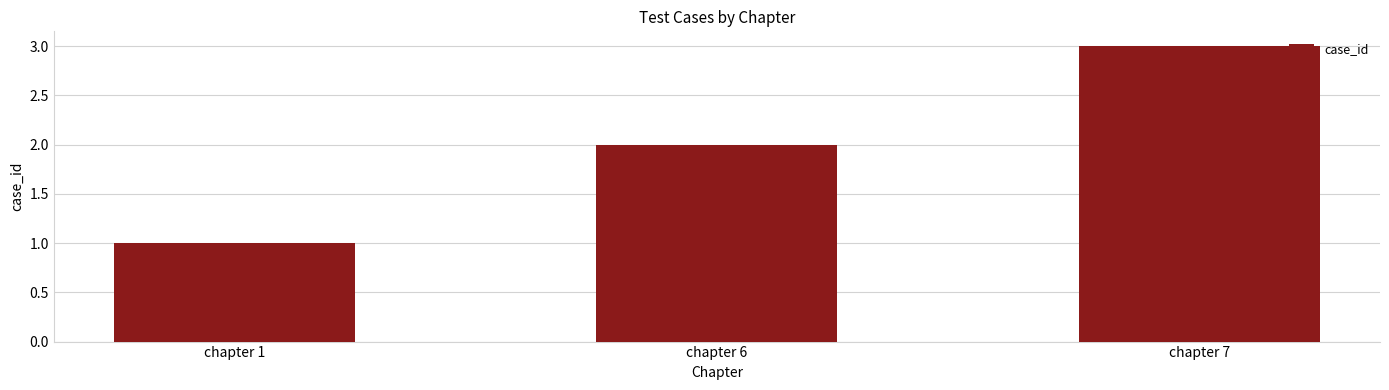

What is the ratio of the value at chapter 1 to the value at chapter 7?

0.3